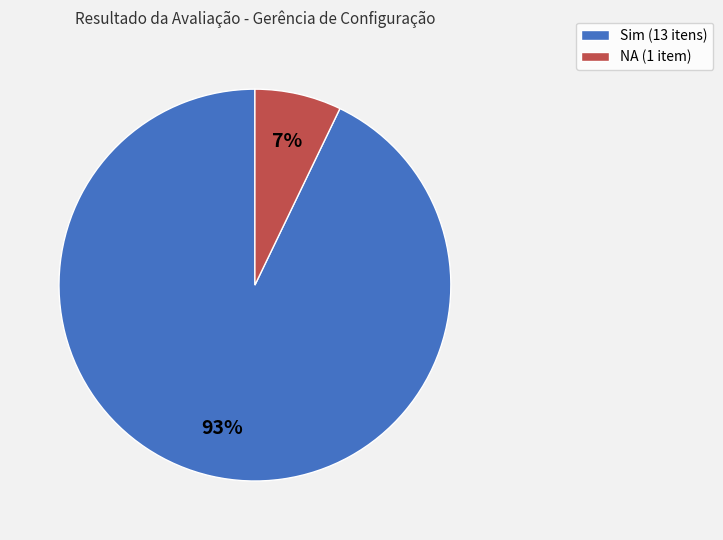

Approximately how many times larger is the value at NA compared to Sim?

0.1